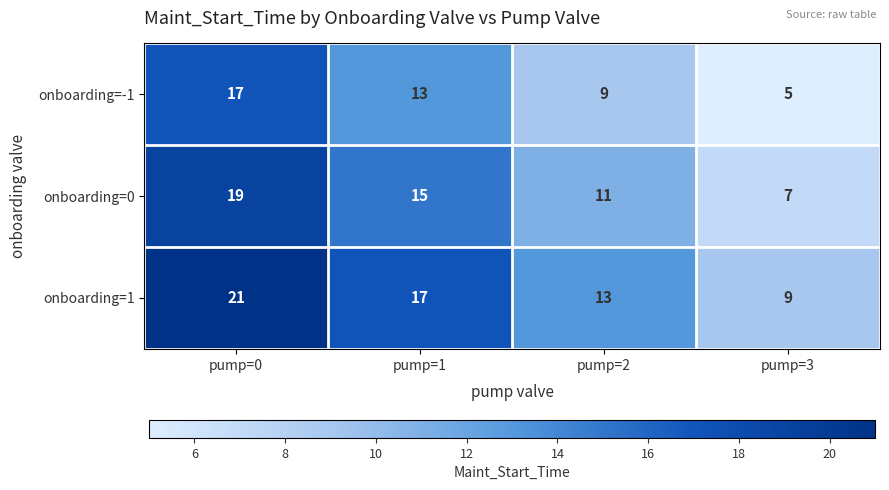

What is the difference between the maximum and second lowest values in the onboarding=-1 series?

8